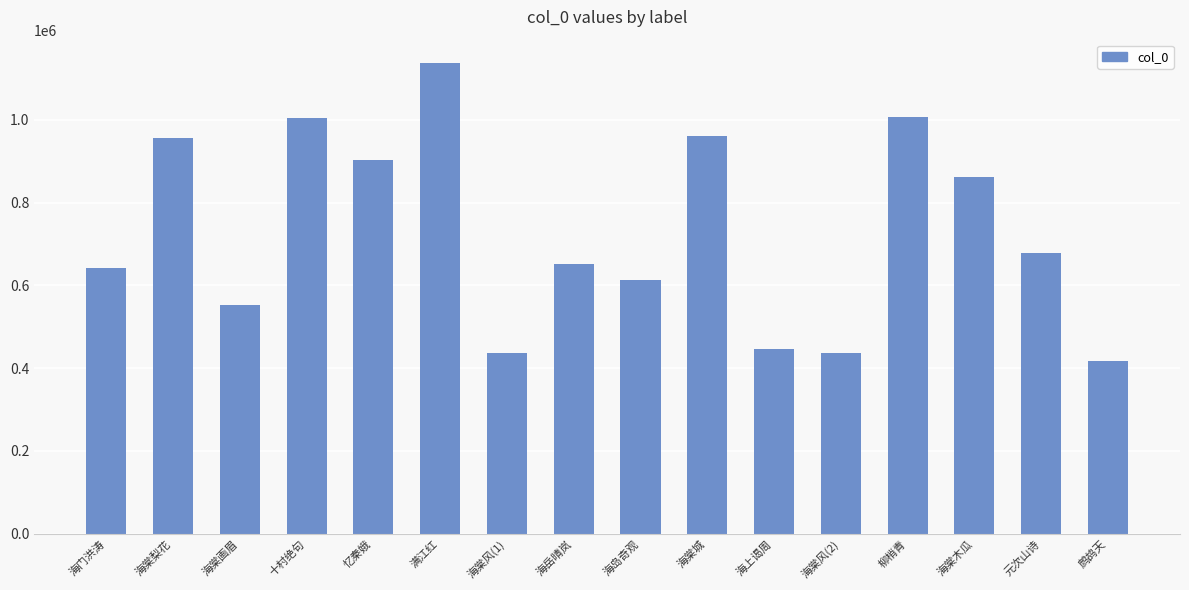

Is it true that the value at 海棠木瓜 is 529542?

False